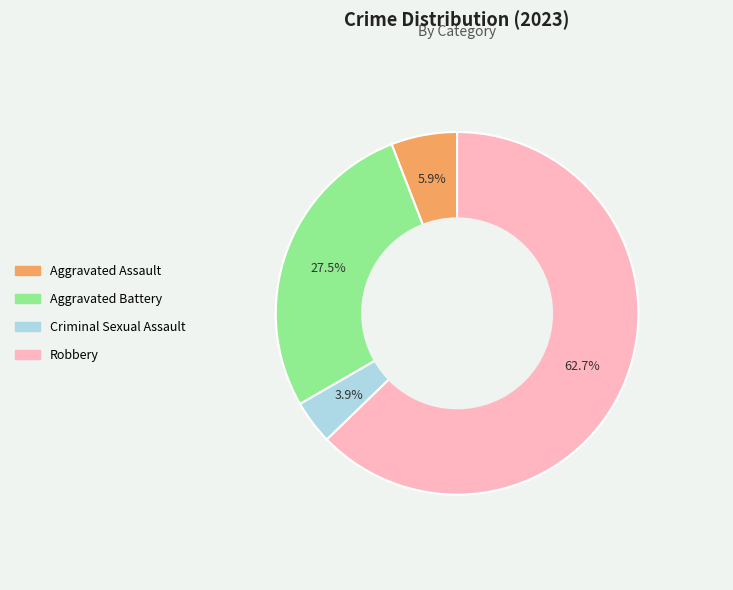

Rank the categories by value from lowest to highest.

Criminal Sexual Assault, Aggravated Assault, Aggravated Battery, Robbery